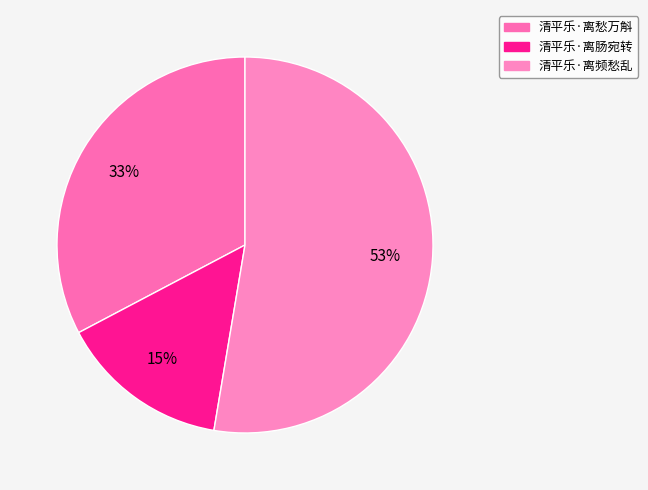

Rank the categories by value from highest to lowest.

清平乐·离频愁乱, 清平乐·离愁万斛, 清平乐·离肠宛转